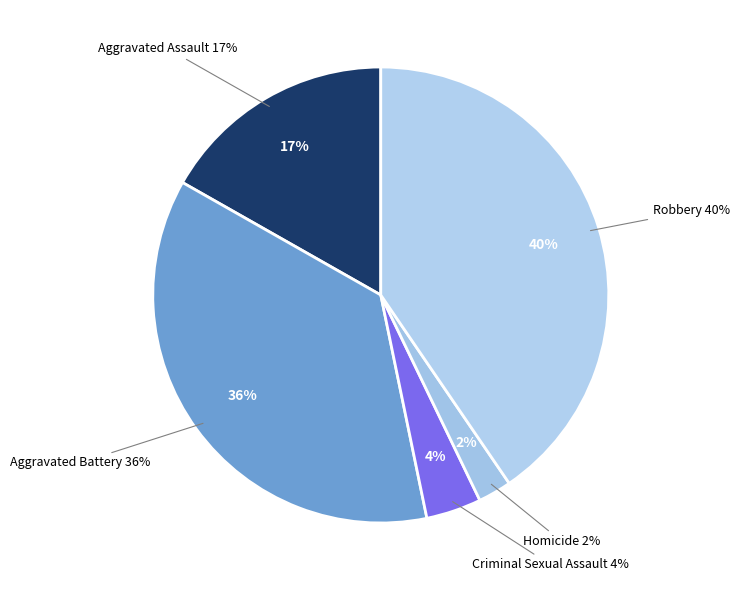

True or false: Aggravated Battery accounts for 29% of the total.

False